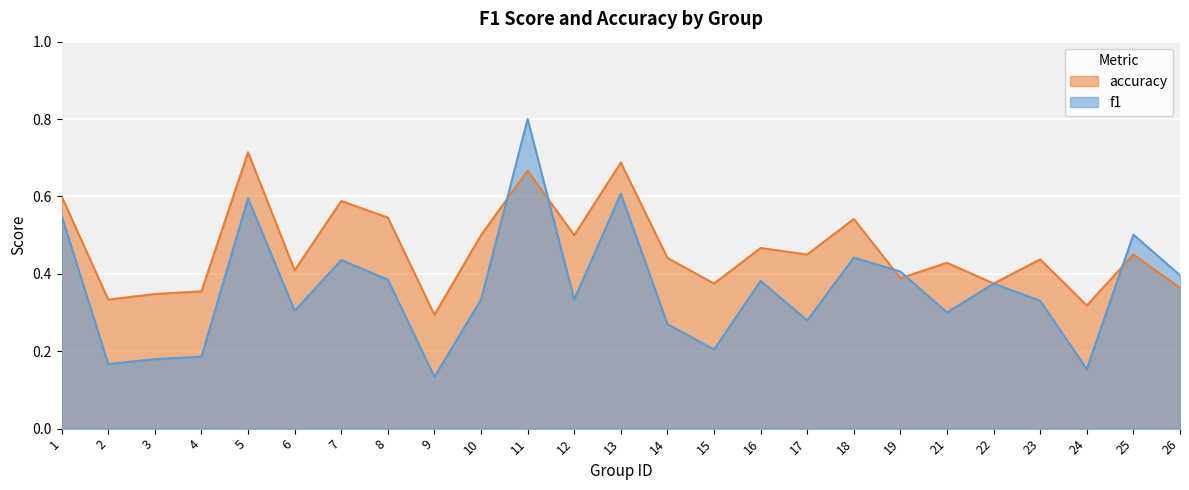

Reading left to right, transcribe all the data shown in this chart.

f1: 1=0.6	2=0.2	3=0.2	4=0.2	5=0.6	6=0.3	7=0.4	8=0.4	9=0.1	10=0.3	11=0.8	12=0.3	13=0.6	14=0.3	15=0.2	16=0.4	17=0.3	18=0.4	19=0.4	21=0.3	22=0.4	23=0.3	24=0.2	25=0.5	26=0.4
accuracy: 1=0.6	2=0.3	3=0.3	4=0.4	5=0.7	6=0.4	7=0.6	8=0.5	9=0.3	10=0.5	11=0.7	12=0.5	13=0.7	14=0.4	15=0.4	16=0.5	17=0.5	18=0.5	19=0.4	21=0.4	22=0.4	23=0.4	24=0.3	25=0.5	26=0.4